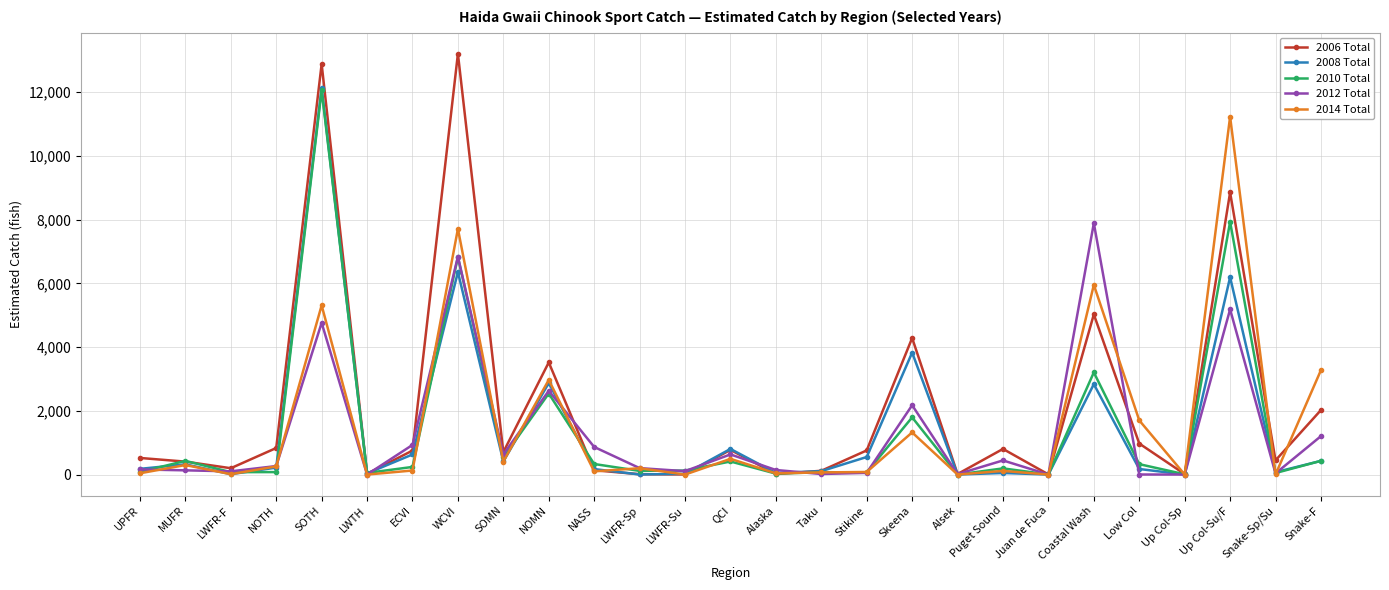

In 2008 Total, how many points are higher than both neighbors (excluding endpoints)?

9